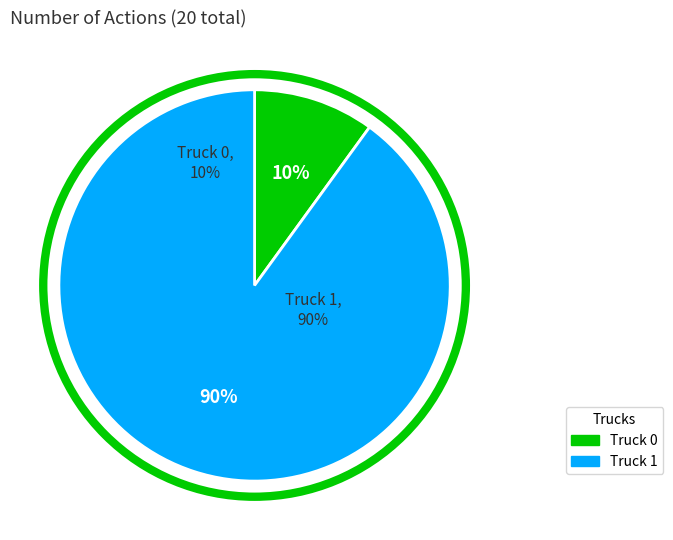

What is the change in value from Truck 0 to Truck 1?

+16